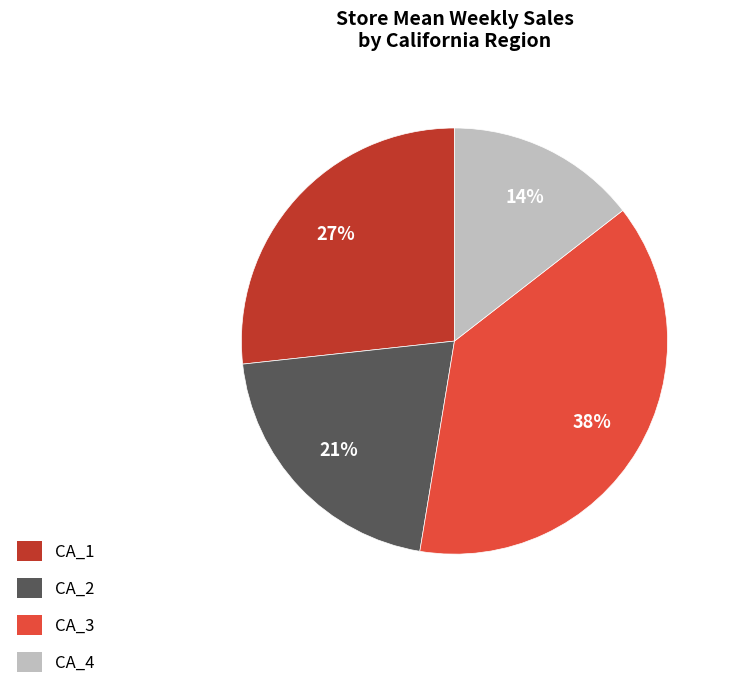

True or false: CA_2 accounts for 7% of the total.

False